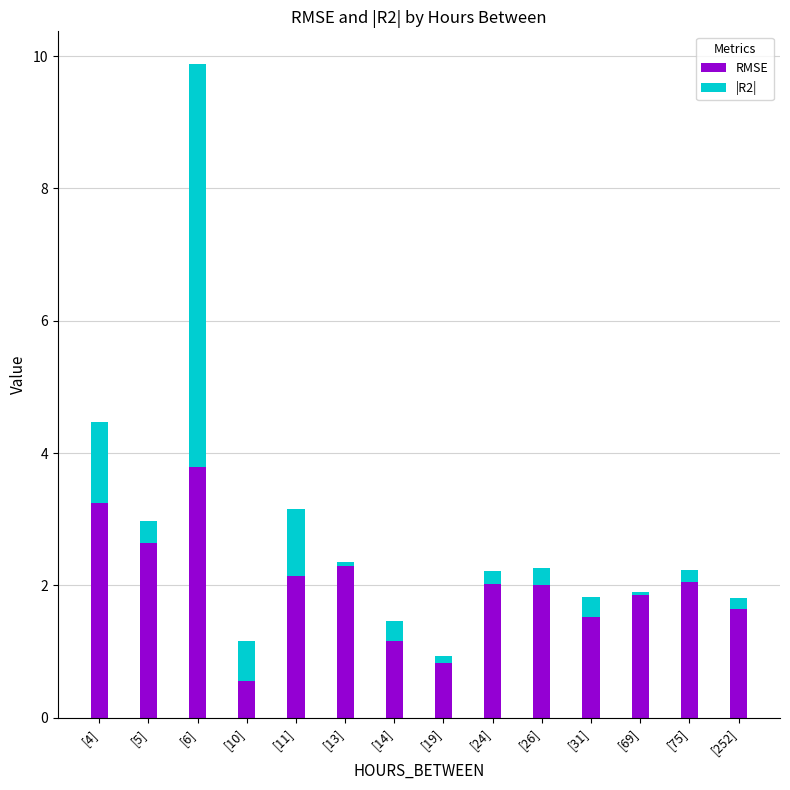

What is the sum of all RMSE values?

27.7